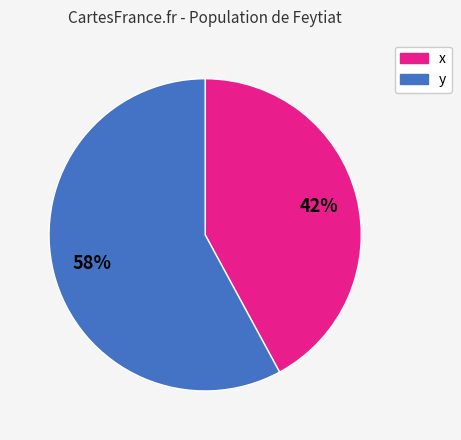

To the nearest percent, what is the difference between the y and x slice percentages?

16%